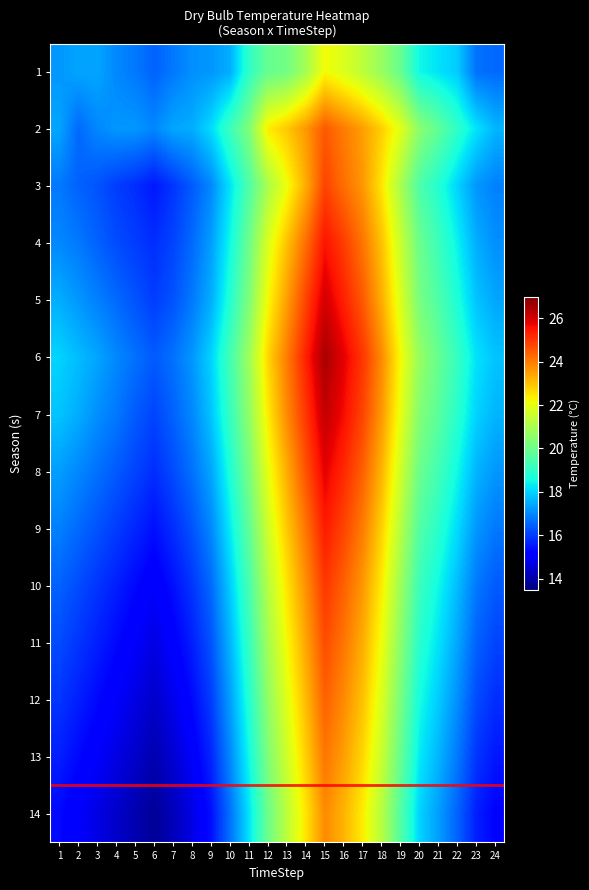

Reading left to right, what are all the values shown in this chart?

1: 1=17.2	2=17.4	3=17.4	4=17.0	5=16.8	6=16.5	7=16.8	8=17.1	9=17.2	10=17.5	11=19.0	12=19.9	13=20.1	14=20.9	15=22.2	16=21.8	17=21.3	18=20.7	19=19.9	20=18.5	21=18.2	22=17.9	23=16.7	24=16.6
2: 1=17.4	2=16.6	3=17.0	4=17.2	5=17.2	6=17.0	7=17.4	8=17.5	9=18.1	10=19.2	11=20.3	12=22.4	13=22.9	14=23.6	15=24.5	16=24.0	17=23.5	18=22.8	19=21.9	20=20.5	21=19.8	22=19.0	23=18.2	24=17.6
3: 1=16.8	2=16.5	3=16.3	4=16.0	5=15.8	6=15.5	7=15.9	8=16.4	9=17.0	10=18.2	11=19.5	12=21.0	13=22.1	14=23.3	15=24.8	16=24.2	17=23.6	18=22.5	19=21.0	20=19.5	21=18.8	22=18.0	23=17.2	24=16.9
4: 1=17.0	2=16.8	3=16.5	4=16.2	5=16.0	6=15.8	7=16.1	8=16.6	9=17.3	10=18.5	11=20.0	12=21.8	13=23.0	14=24.2	15=25.5	16=24.9	17=24.1	18=23.0	19=21.5	20=20.0	21=19.2	22=18.4	23=17.5	24=17.1
5: 1=17.5	2=17.2	3=16.9	4=16.6	5=16.3	6=16.0	7=16.3	8=16.8	9=17.5	10=18.8	11=20.3	12=22.2	13=23.5	14=24.8	15=26.0	16=25.3	17=24.5	18=23.3	19=21.8	20=20.2	21=19.5	22=18.7	23=17.8	24=17.4
6: 1=18.0	2=17.7	3=17.4	4=17.0	5=16.7	6=16.4	7=16.7	8=17.2	9=18.0	10=19.3	11=20.8	12=22.7	13=24.0	14=25.3	15=26.5	16=25.8	17=25.0	18=23.8	19=22.2	20=20.7	21=19.9	22=19.1	23=18.2	24=17.8
7: 1=17.8	2=17.5	3=17.1	4=16.8	5=16.4	6=16.1	7=16.5	8=17.0	9=17.8	10=19.1	11=20.6	12=22.4	13=23.8	14=25.0	15=26.2	16=25.6	17=24.8	18=23.6	19=22.0	20=20.4	21=19.7	22=18.9	23=18.0	24=17.6
8: 1=17.3	2=17.0	3=16.7	4=16.4	5=16.1	6=15.8	7=16.2	8=16.7	9=17.4	10=18.7	11=20.2	12=22.0	13=23.3	14=24.6	15=25.8	16=25.2	17=24.4	18=23.2	19=21.6	20=20.0	21=19.3	22=18.5	23=17.6	24=17.2
9: 1=16.9	2=16.6	3=16.3	4=16.0	5=15.7	6=15.4	7=15.8	8=16.3	9=17.0	10=18.3	11=19.8	12=21.6	13=22.9	14=24.1	15=25.4	16=24.8	17=24.0	18=22.8	19=21.2	20=19.6	21=18.9	22=18.1	23=17.2	24=16.8
10: 1=16.5	2=16.2	3=15.9	4=15.6	5=15.3	6=15.0	7=15.4	8=15.9	9=16.6	10=17.9	11=19.4	12=21.2	13=22.5	14=23.7	15=25.0	16=24.4	17=23.6	18=22.4	19=20.8	20=19.2	21=18.5	22=17.7	23=16.8	24=16.4
11: 1=16.2	2=15.9	3=15.6	4=15.3	5=15.0	6=14.7	7=15.1	8=15.6	9=16.3	10=17.6	11=19.1	12=20.9	13=22.2	14=23.4	15=24.7	16=24.1	17=23.3	18=22.1	19=20.5	20=18.9	21=18.2	22=17.4	23=16.5	24=16.1
12: 1=15.9	2=15.6	3=15.3	4=15.0	5=14.7	6=14.4	7=14.8	8=15.3	9=16.0	10=17.3	11=18.8	12=20.6	13=21.9	14=23.1	15=24.4	16=23.8	17=23.0	18=21.8	19=20.2	20=18.6	21=17.9	22=17.1	23=16.2	24=15.8
13: 1=15.6	2=15.3	3=15.0	4=14.7	5=14.4	6=14.1	7=14.5	8=15.0	9=15.7	10=17.0	11=18.5	12=20.3	13=21.6	14=22.8	15=24.1	16=23.5	17=22.7	18=21.5	19=19.9	20=18.3	21=17.6	22=16.8	23=15.9	24=15.5
14: 1=15.3	2=15.0	3=14.7	4=14.4	5=14.1	6=13.8	7=14.2	8=14.7	9=15.4	10=16.7	11=18.2	12=20.0	13=21.3	14=22.5	15=23.8	16=23.2	17=22.4	18=21.2	19=19.6	20=18.0	21=17.3	22=16.5	23=15.6	24=15.2